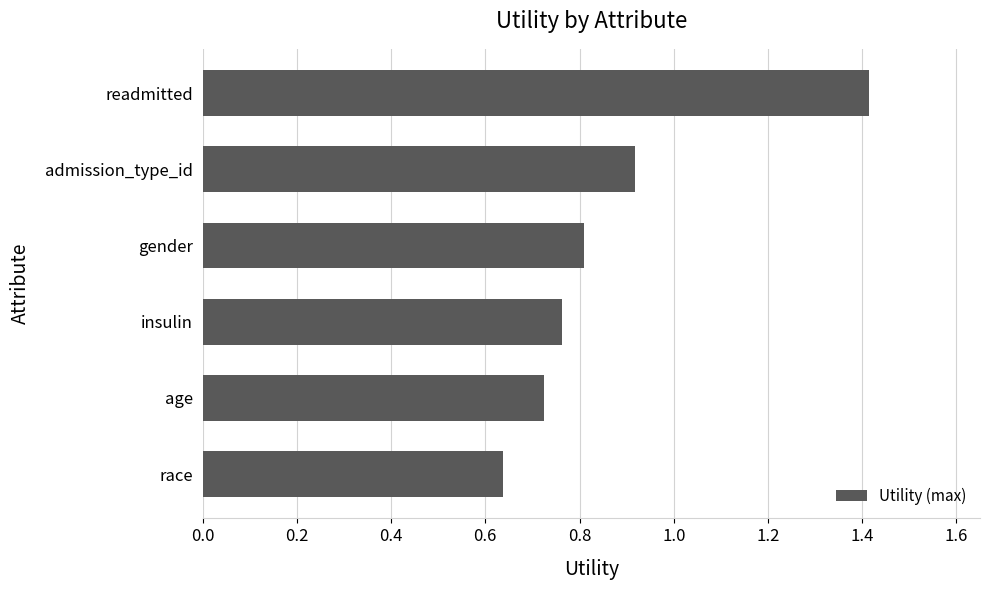

At which category does the chart reach its peak across all series?

readmitted